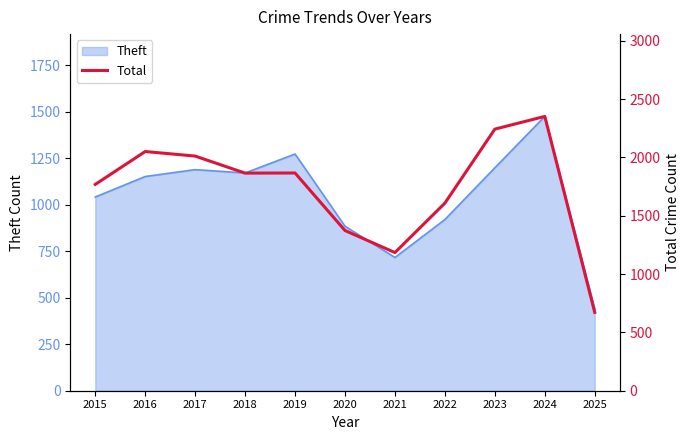

Does the chart have visible grid lines?

No